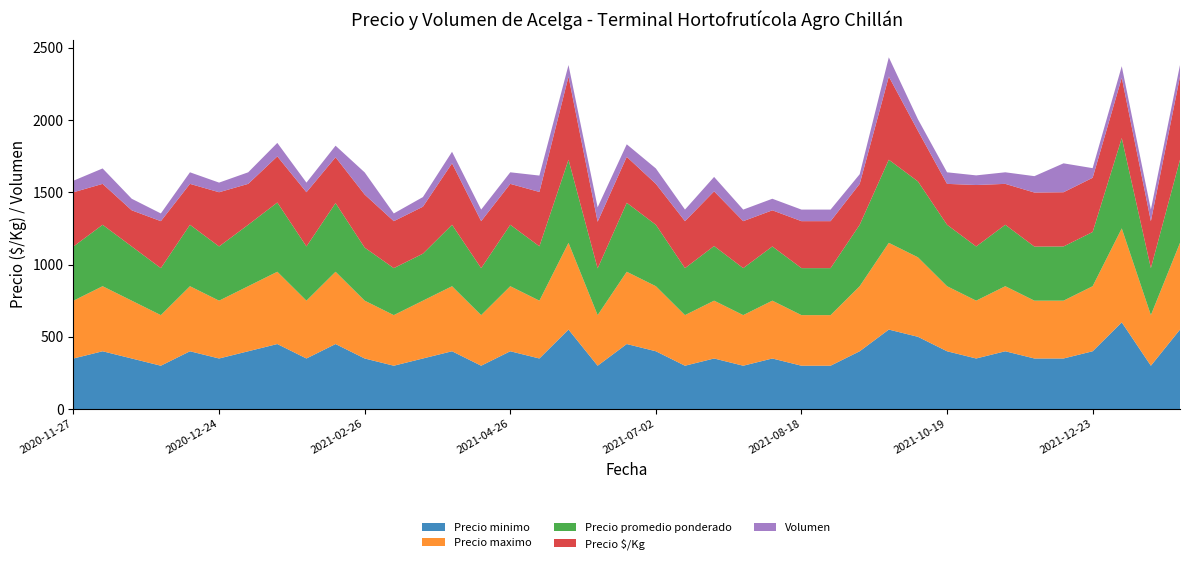

Reading left to right, list all the values displayed in this chart.

Precio minimo: 350	400	350	300	400	350	400	450	350	450	350	300	350	400	300	400	350	550	300	450	400	300	350	300	350	300	300	400	550	500	400	350	400	350	350	400	600	300	550
Precio maximo: 400	450	400	350	450	400	450	500	400	500	400	350	400	450	350	450	400	600	350	500	450	350	400	350	400	350	350	450	600	550	450	400	450	400	400	450	650	350	600
Precio promedio ponderado: 375	425	375	325	425	375	425	479	375	475	367	325	325	425	325	425	376	575	323	477	425	325	378	325	375	325	325	425	575	525	425	375	425	374	375	375	625	325	575
Precio $/Kg: 375	283	250	325	283	375	283	319	375	317	367	325	325	425	325	283	376	575	323	318	283	325	378	325	250	325	325	283	575	350	283	425	283	374	375	375	417	325	575
Volumen: 120	160	120	80	120	100	120	140	100	120	230	80	100	120	120	120	170	120	150	130	160	120	150	120	120	120	120	100	200	120	120	100	120	170	300	100	120	120	120